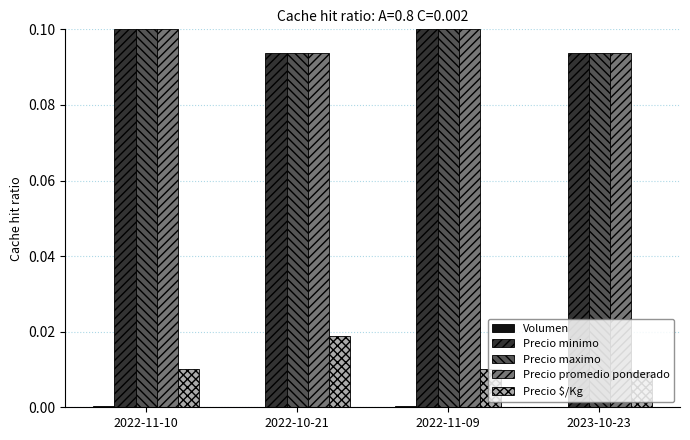

True or false: Precio minimo has a value of 0.0 at 2023-10-23.

False